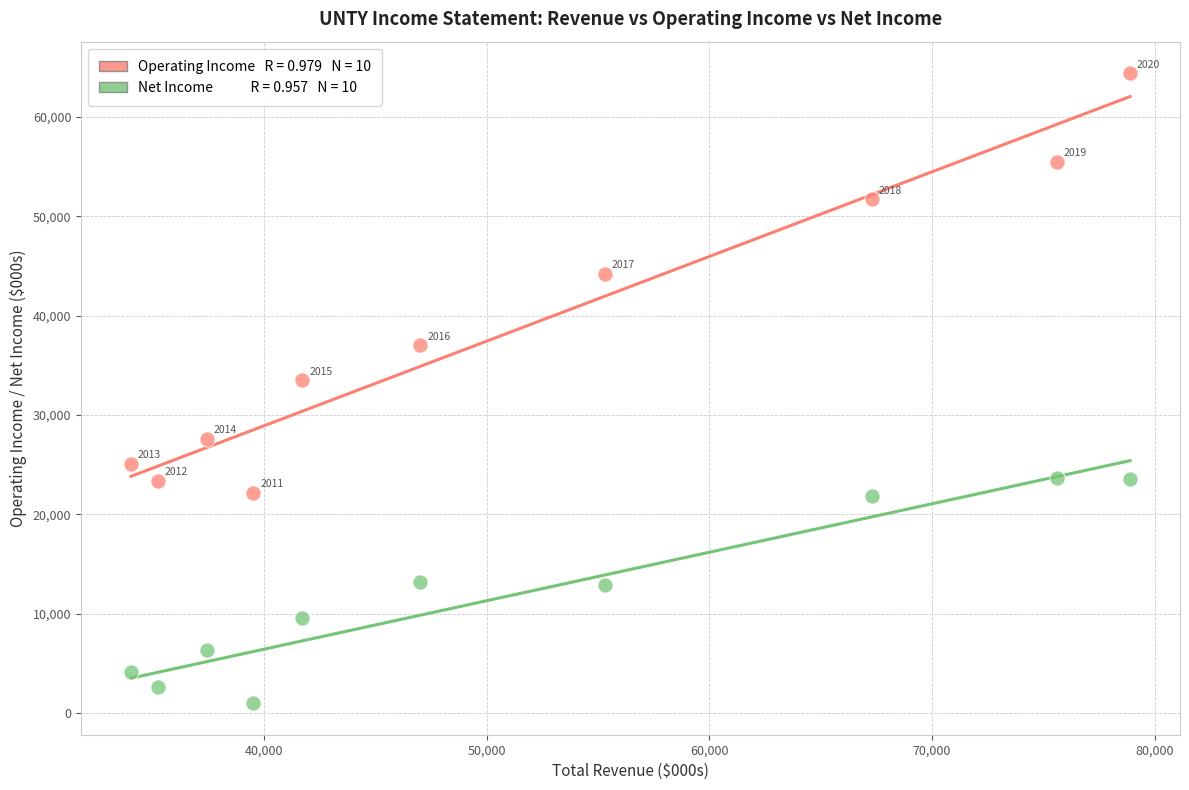

Across all data points, what is the range of X values (max minus min)?

44900